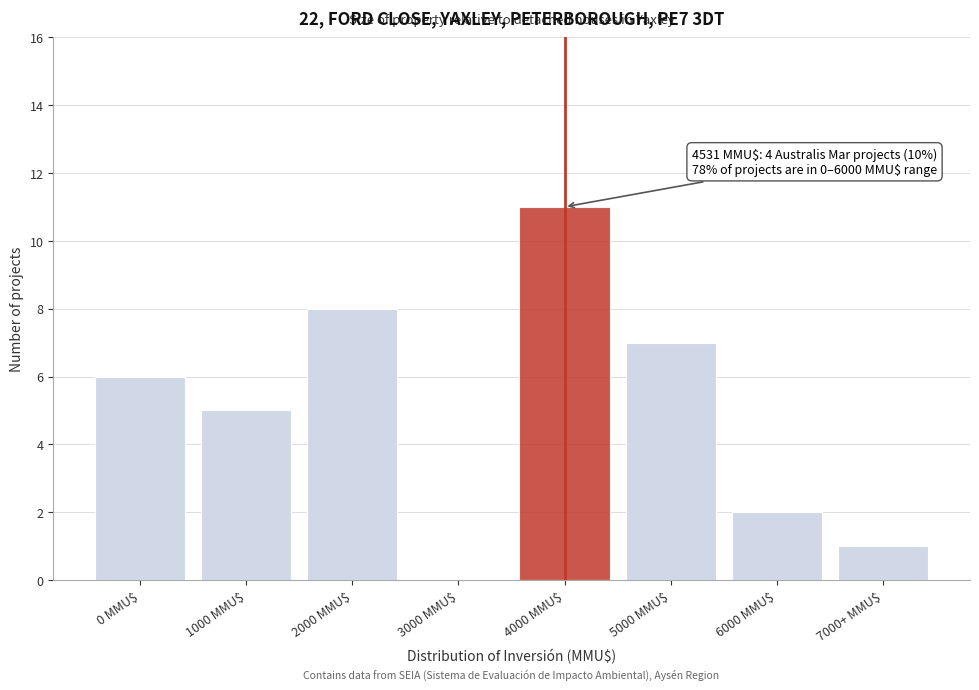

What is the sum of all values?

40